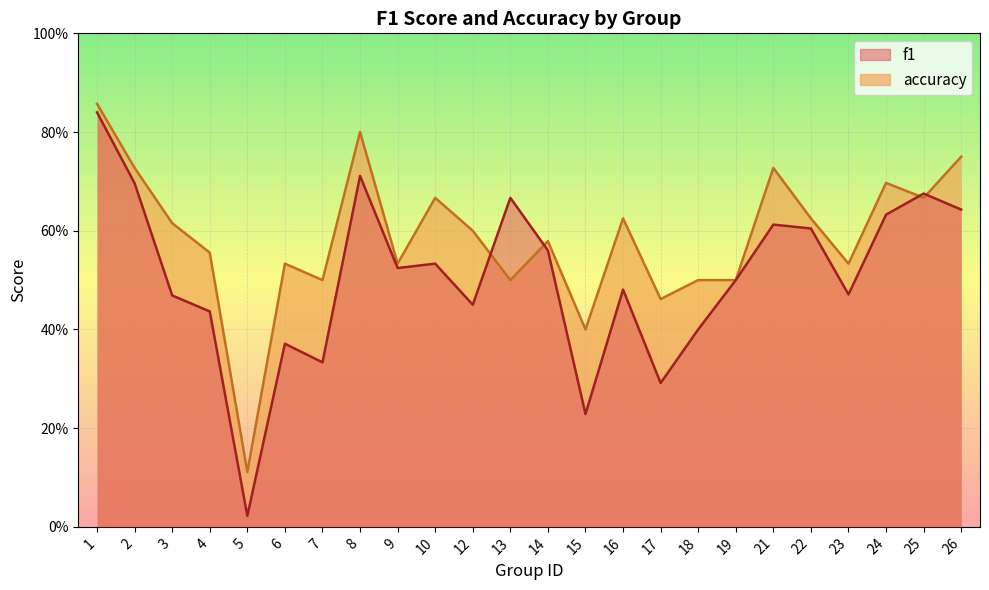

What is the value of the f1 point at the 17th from the left?

0.4